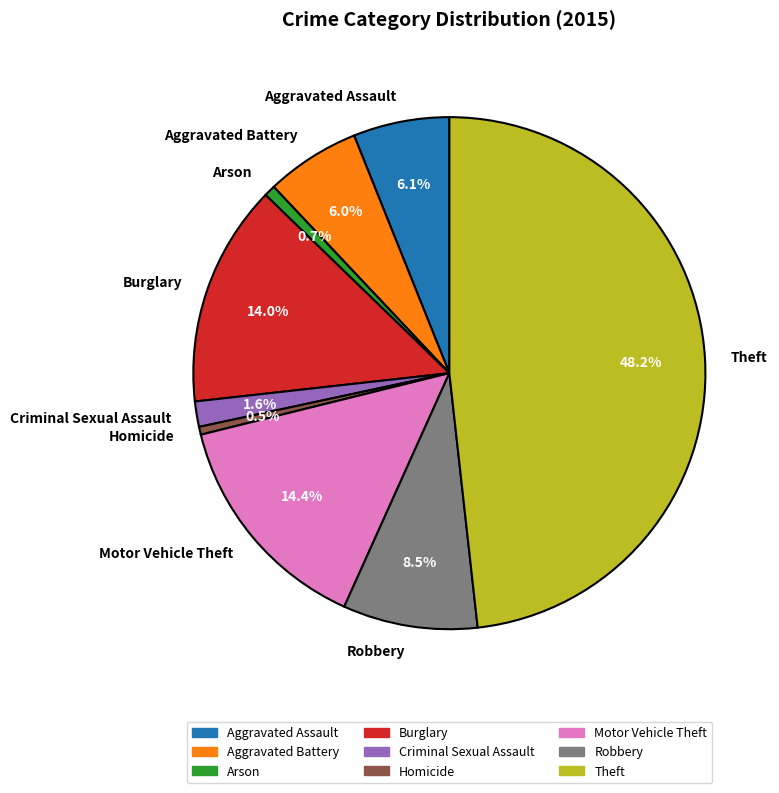

What is the ratio of the value at Motor Vehicle Theft to the value at Homicide?

29.0